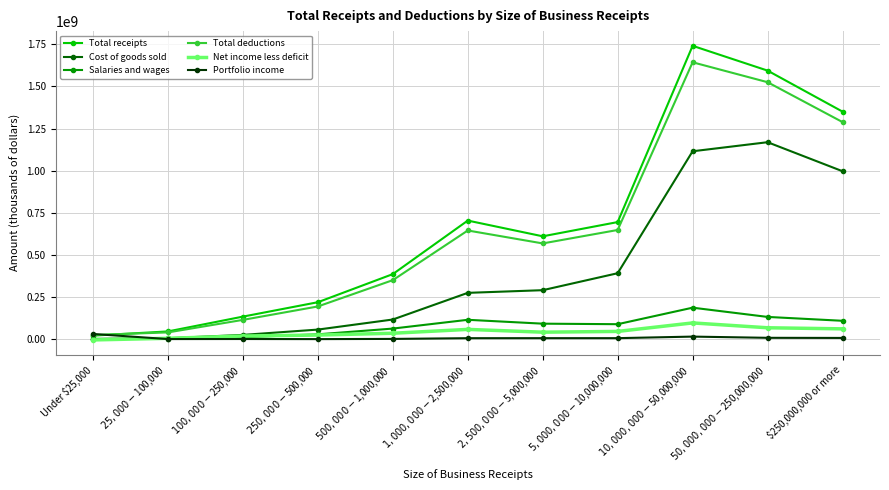

What is the label of the 11th point from the left?

$250,000,000 or more